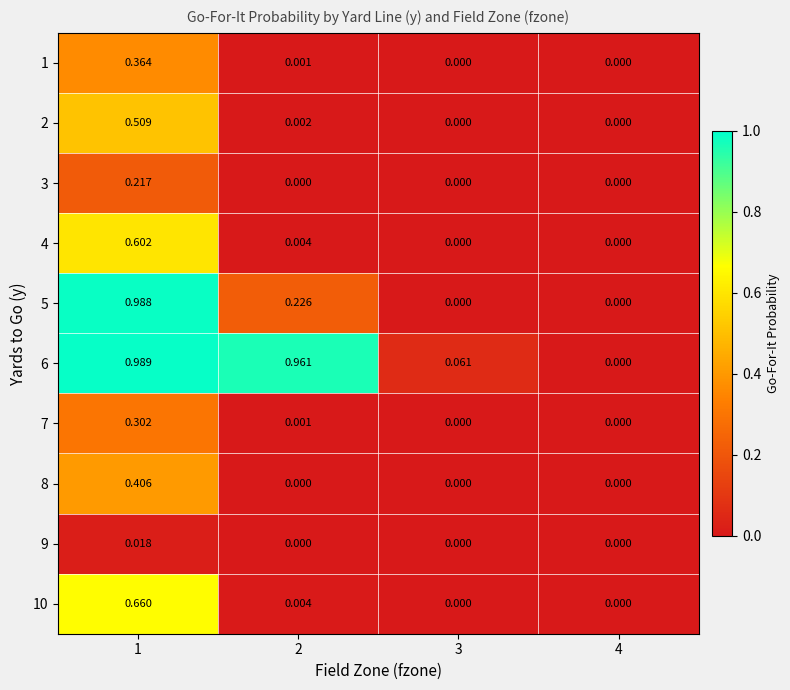

Is the value of 6 at 1 greater than the value of 4 at 3?

Yes